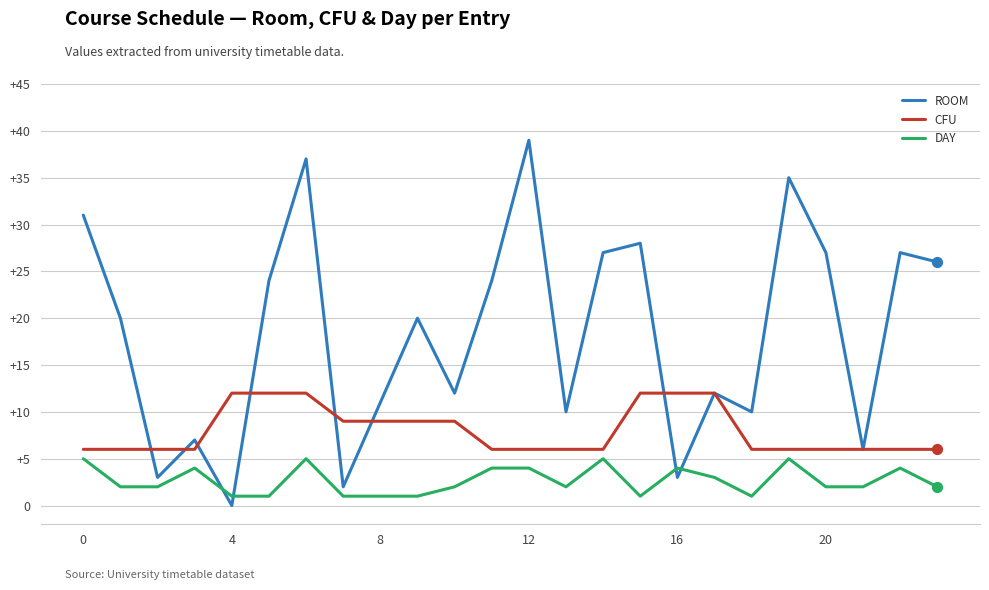

Which series has the largest total across all categories?

ROOM